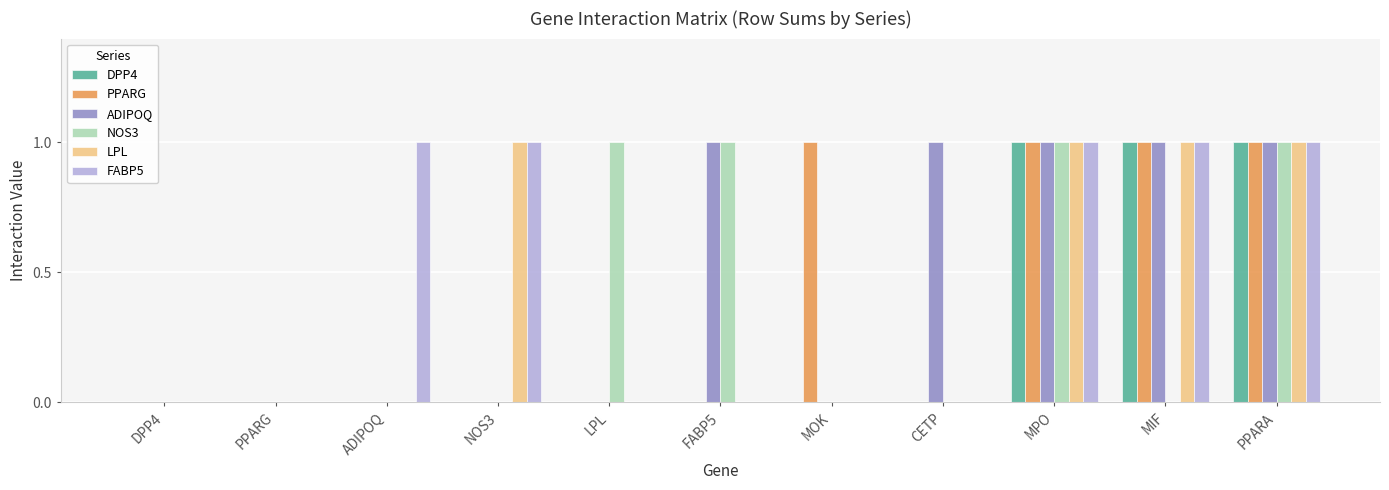

Count the PPARG values in the range 0 to 1.

11